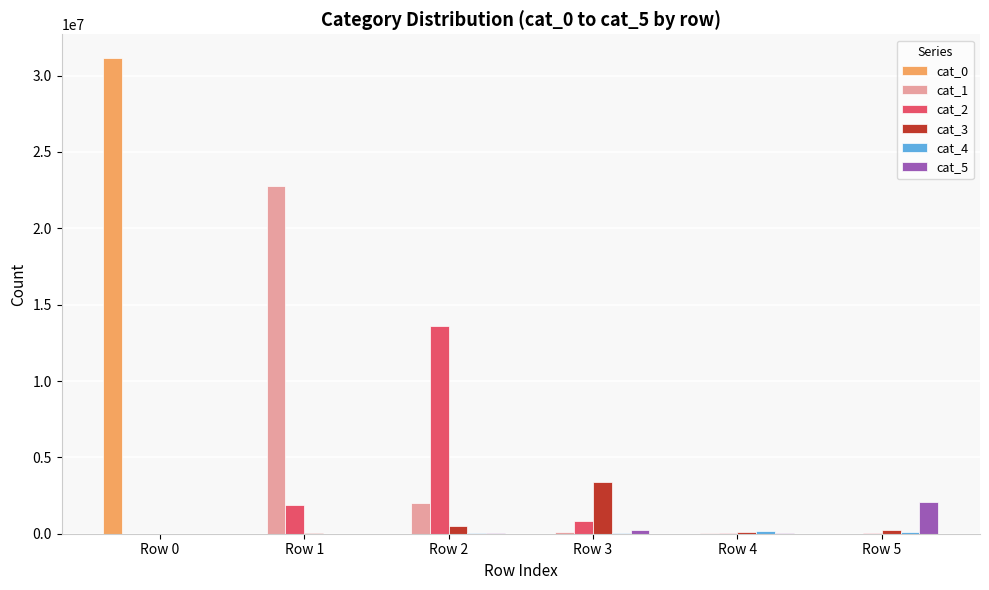

Which category has the highest value across all series?

Row 0